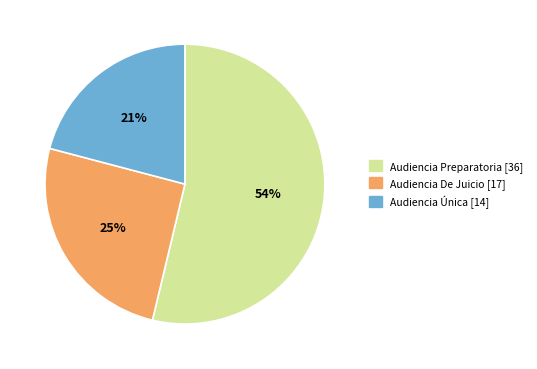

To the nearest percent, what is the average slice percentage?

33%